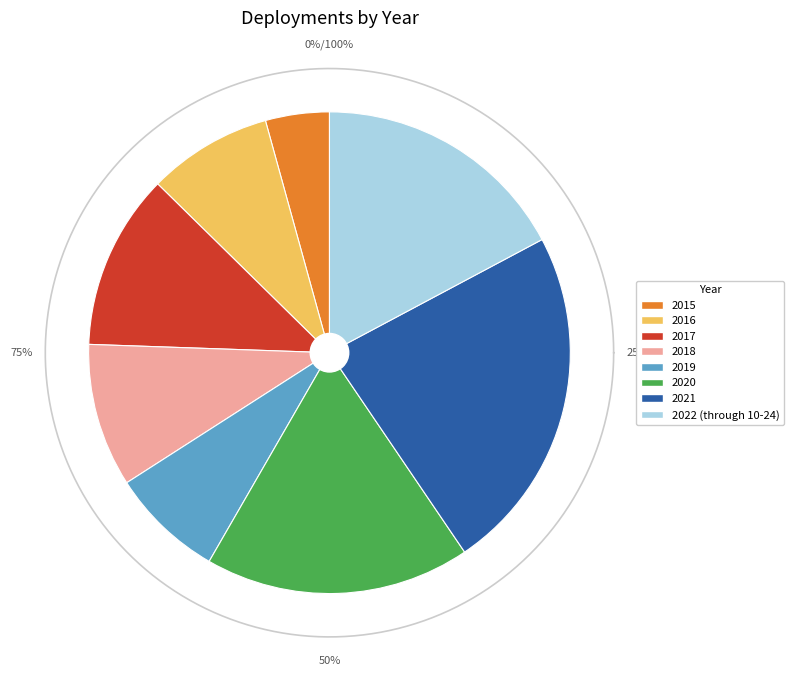

What percentage is NOT represented by 2022 (through 10-24)?

82.8%